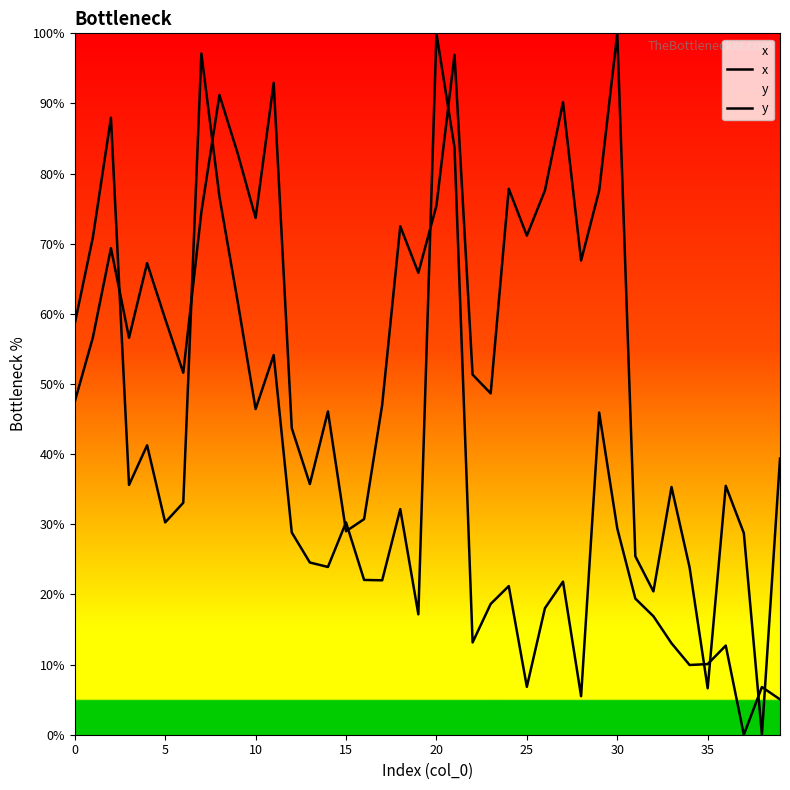

List the series in order of their overall mean, lowest first.

y, x